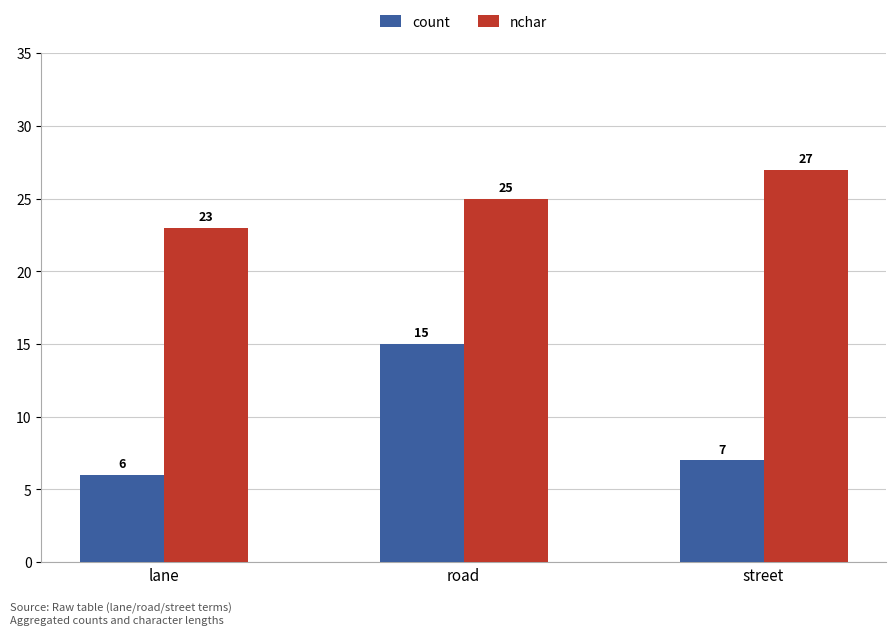

Which series changed the most between lane and road?

count